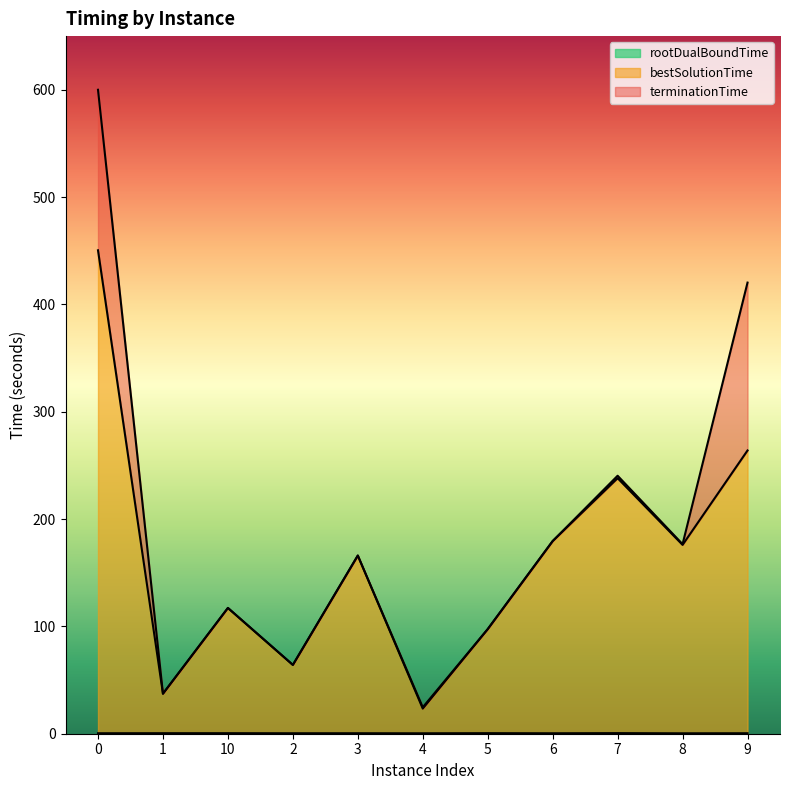

Which series has the largest range (max minus min)?

terminationTime